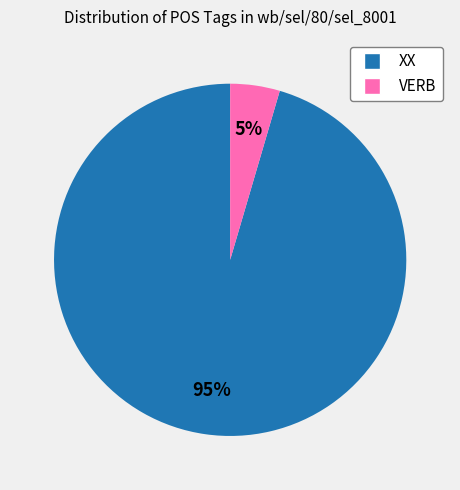

Does XX account for over 50% of the chart?

Yes